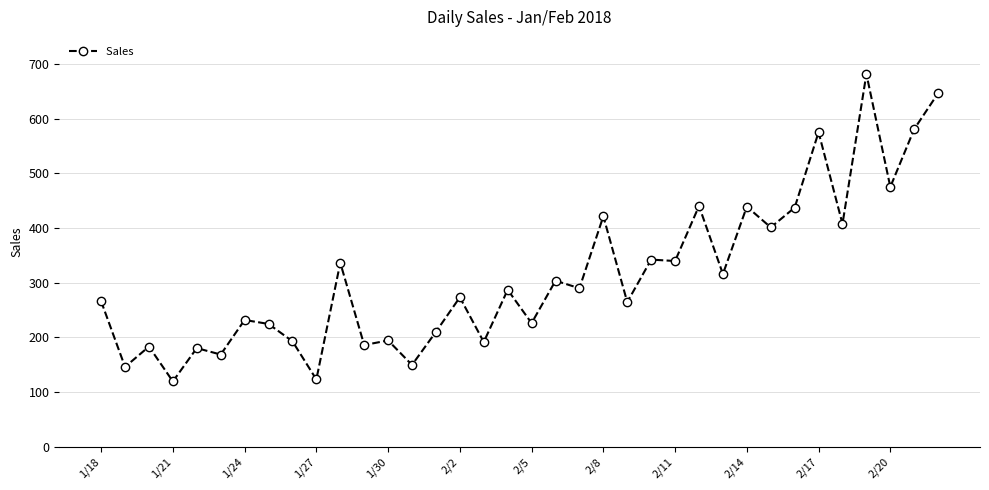

What is the average value?

312.6